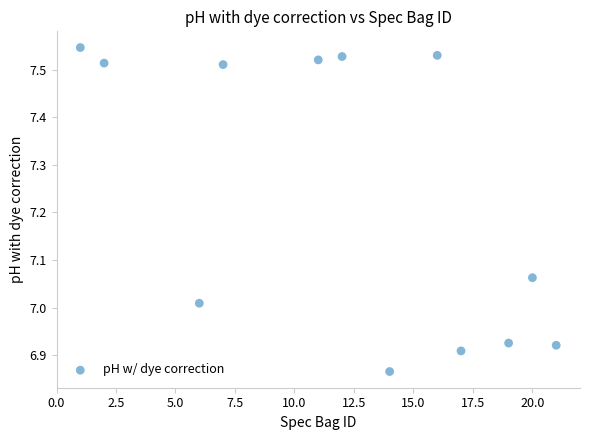

What is the average X value?

12.2